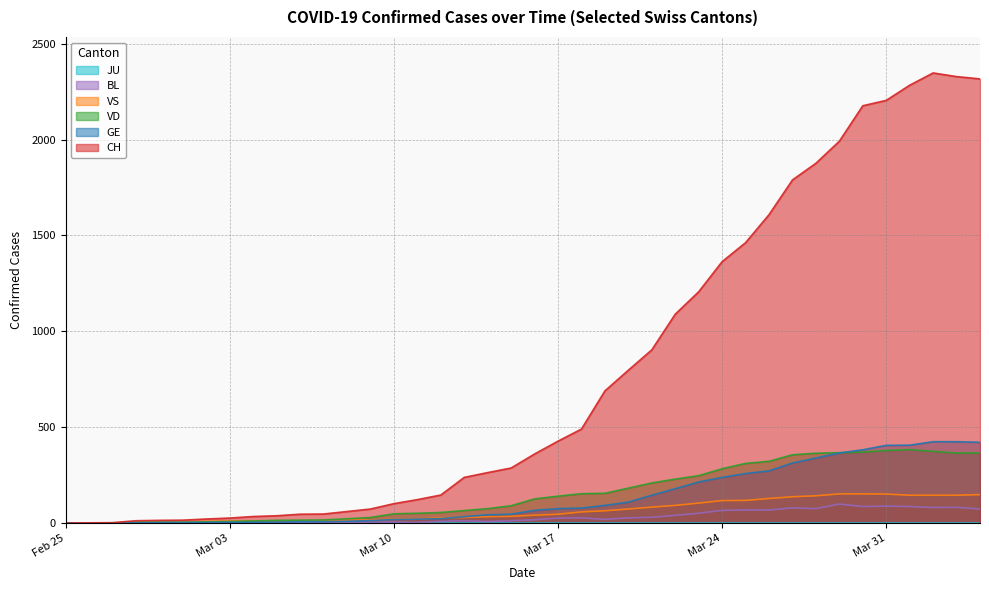

What is the total value across all series at Mar 31?

3226